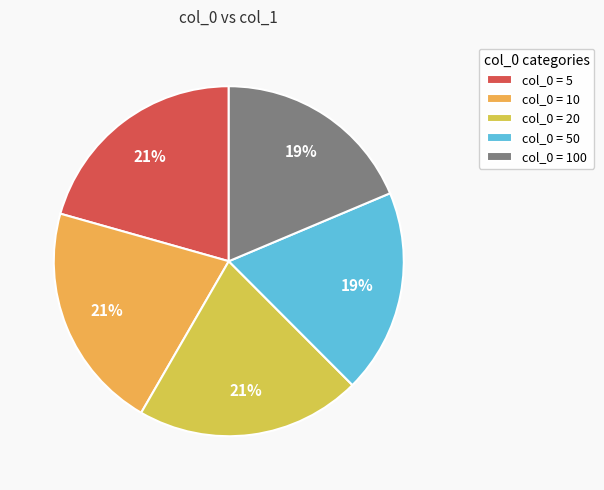

Does any single category account for the majority?

No